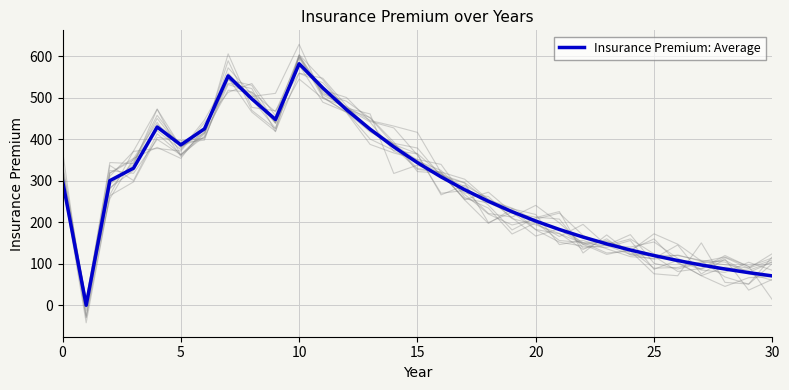

What is the difference between the values at 11 and 18?

273.0